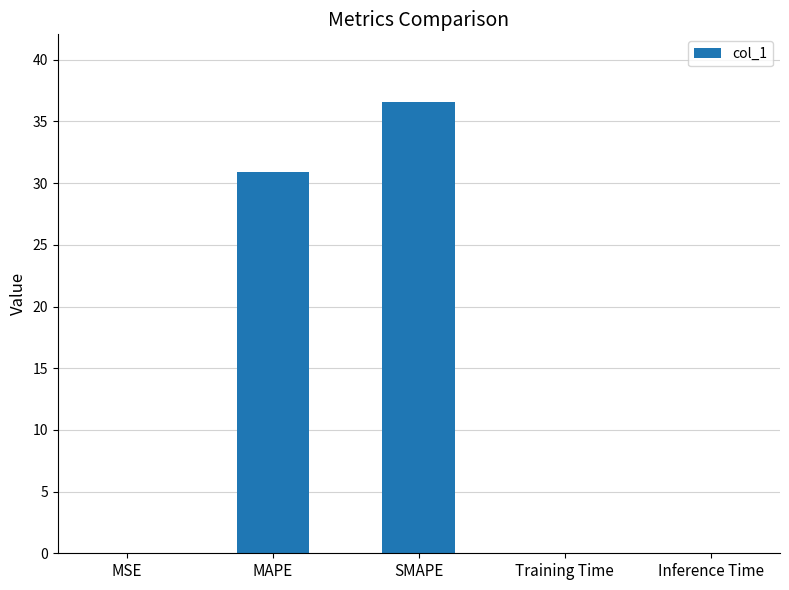

What is the greatest value displayed?

36.6